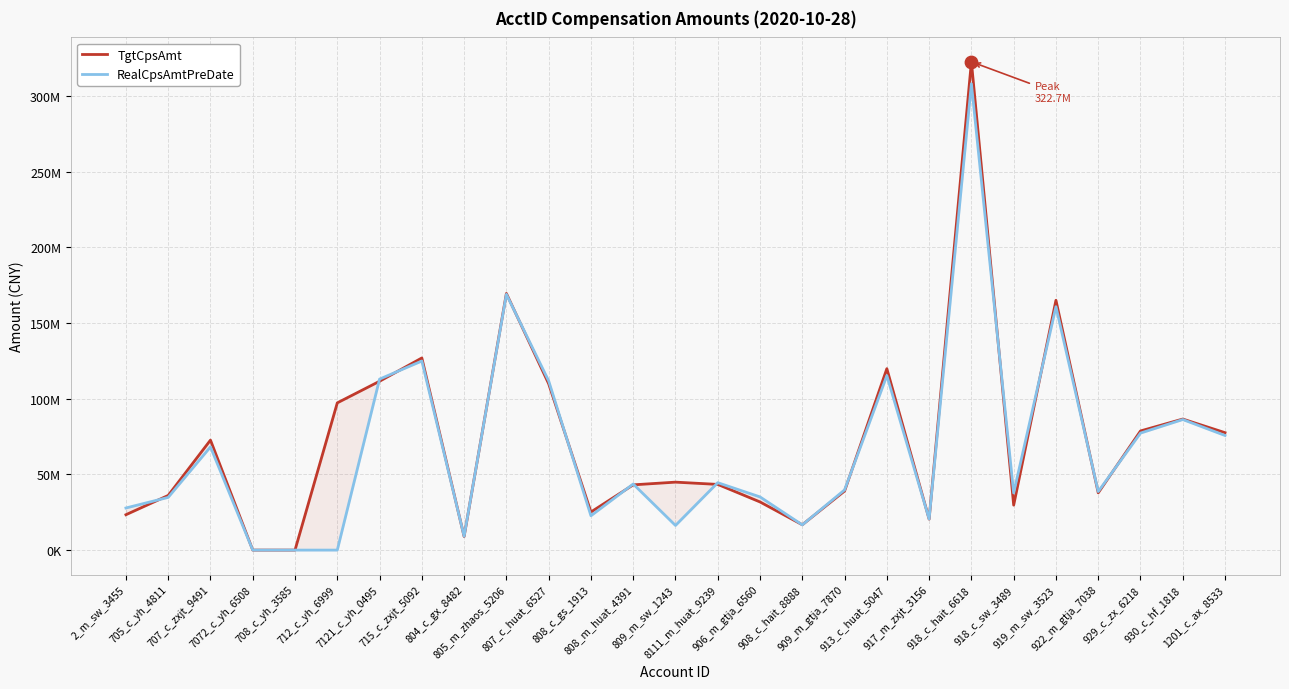

Is the value of RealCpsAmtPreDate at 715_c_zxjt_5092 greater than the value of TgtCpsAmt at 918_c_sw_3489?

Yes